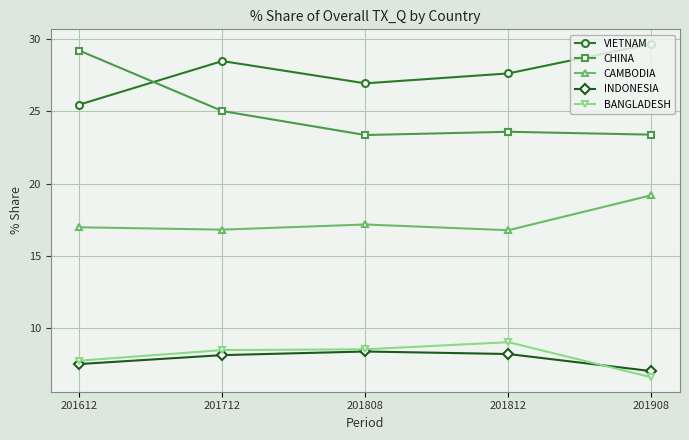

True or false: INDONESIA and CAMBODIA intersect in this chart.

False